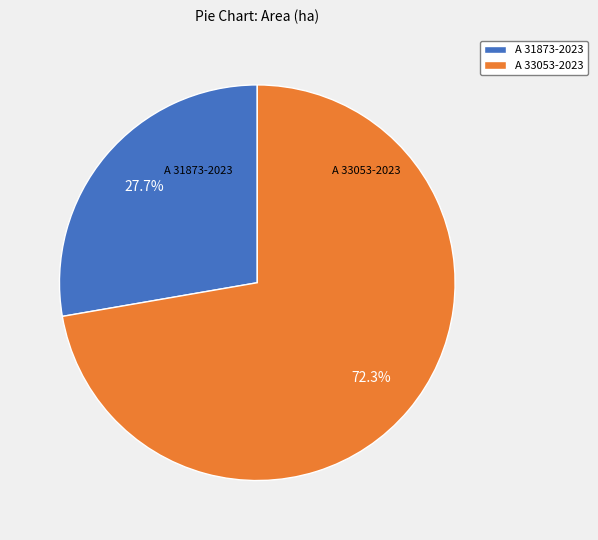

Count the number of slices in the pie.

2